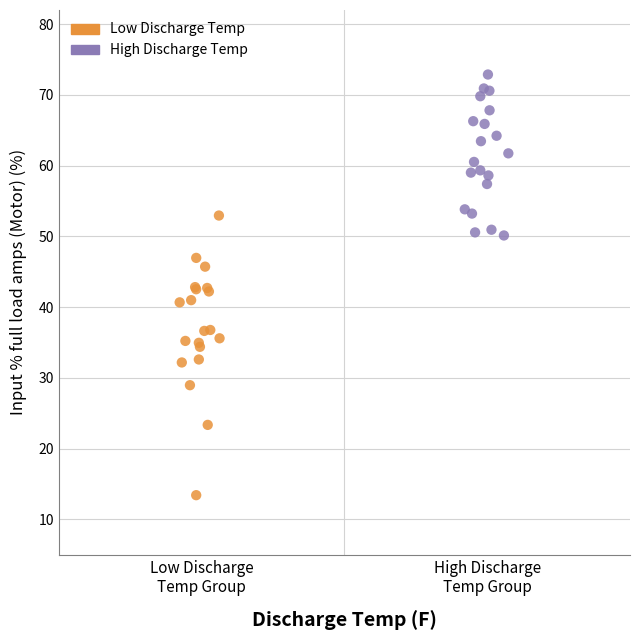

What are all the series names shown in the legend?

Low Discharge Temp, High Discharge Temp